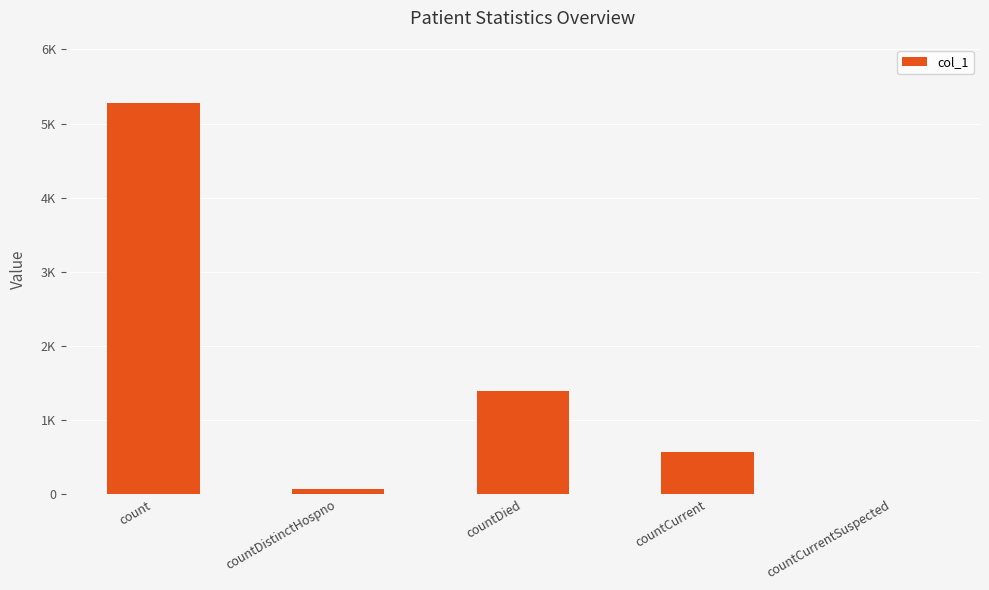

List the labels in order of value, smallest first.

countCurrentSuspected, countDistinctHospno, countCurrent, countDied, count